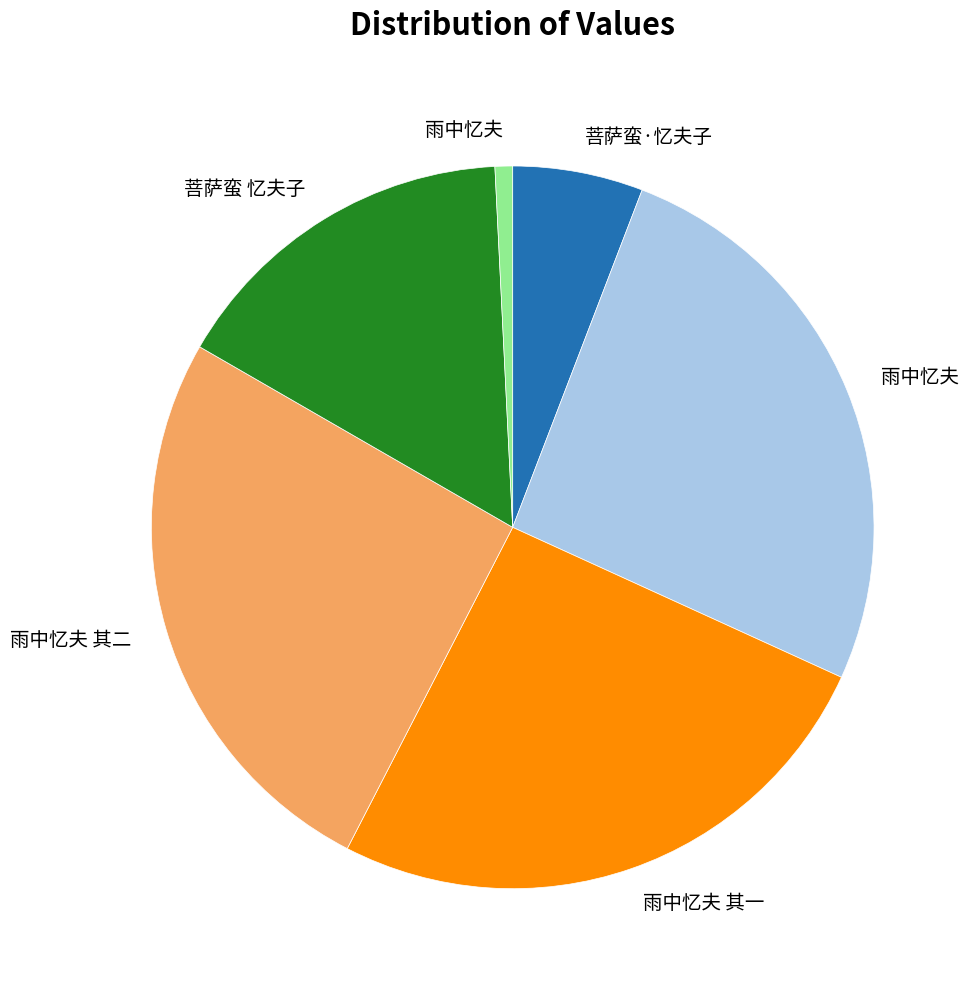

Is there a majority slice in this chart?

No